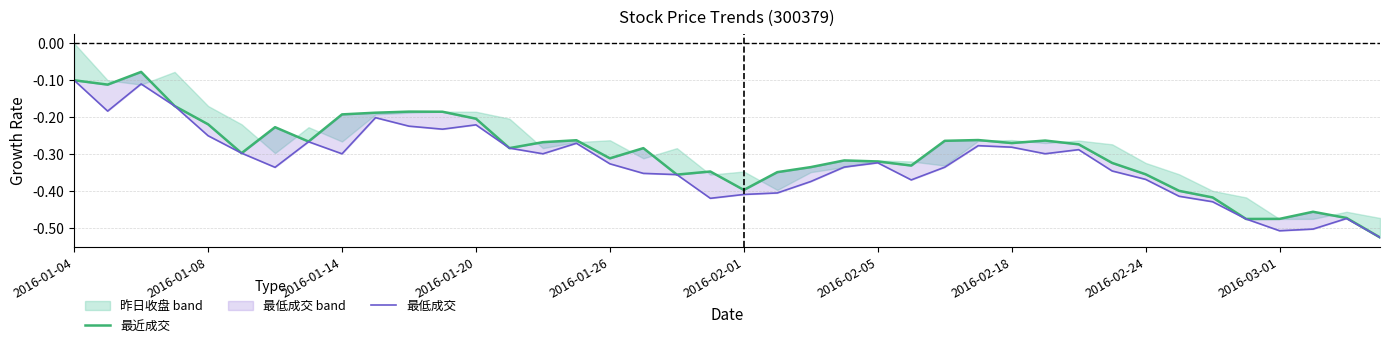

Rank the series at 2016-01-14 from lowest to highest value.

最低成交, 最近成交